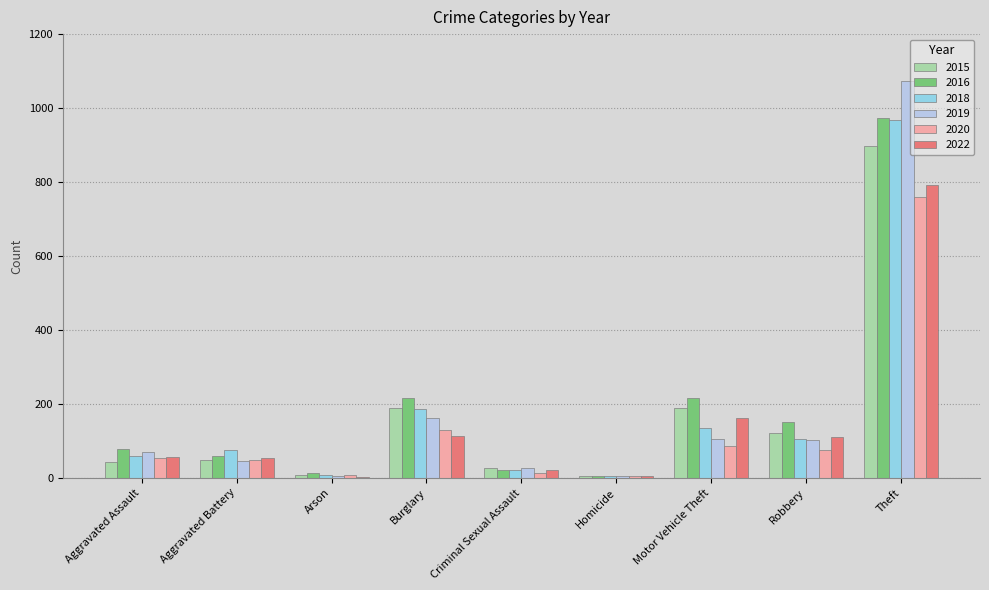

What is the total value across all series at Aggravated Assault?

362